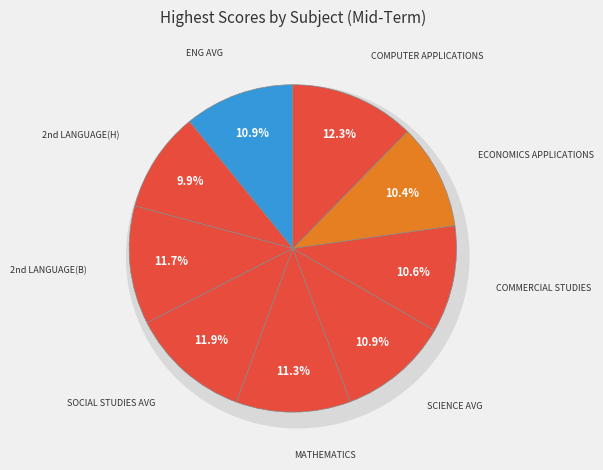

To the nearest percent, what is the average slice percentage?

11%